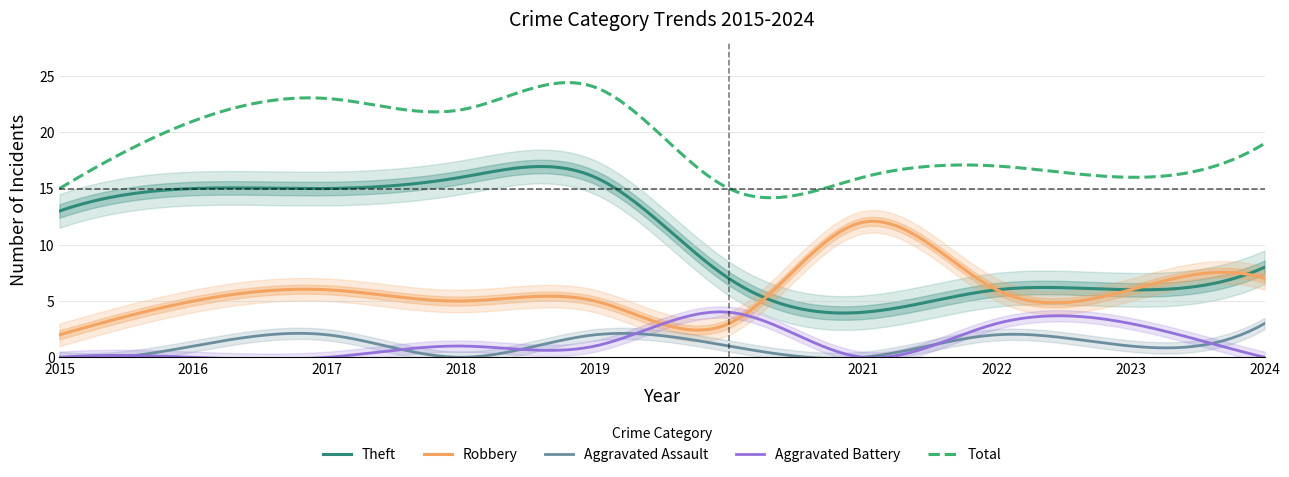

Rank the categories by Theft value from highest to lowest.

2018, 2019, 2016, 2017, 2015, 2024, 2020, 2022, 2023, 2021